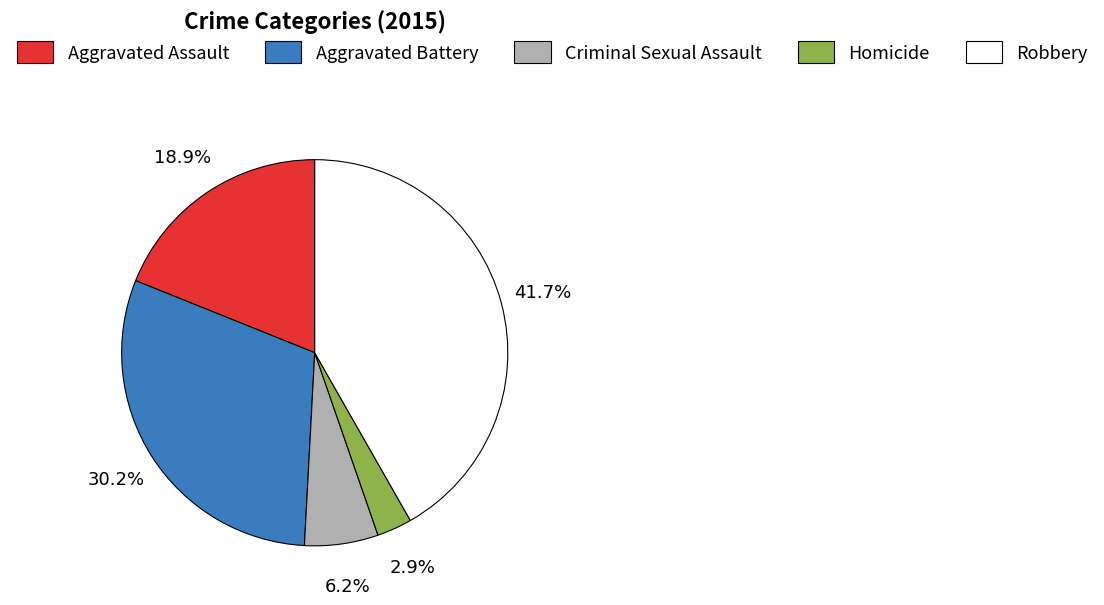

What is the smallest slice in the pie chart?

Homicide